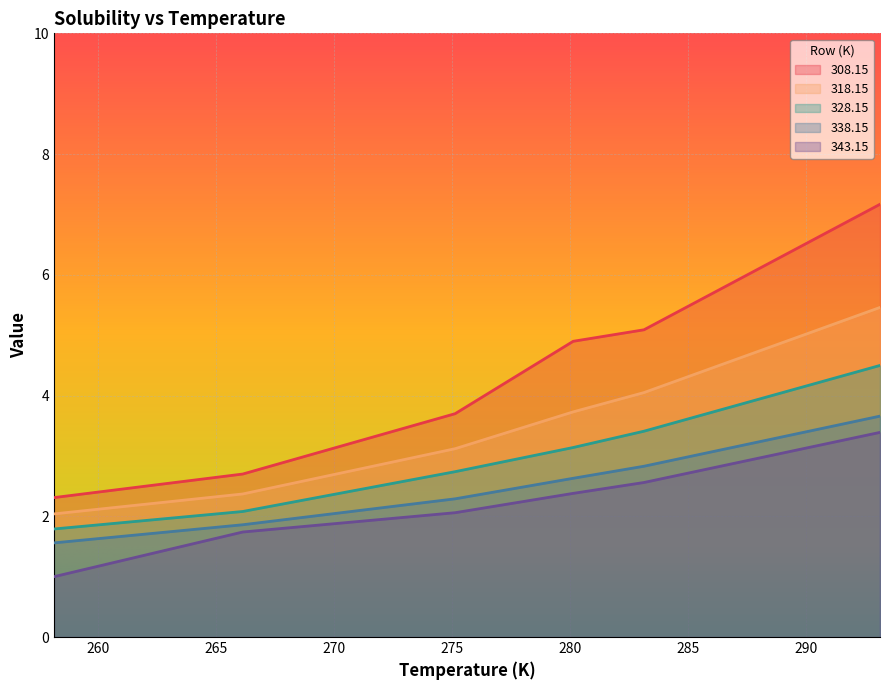

What is the greatest value displayed?

7.2